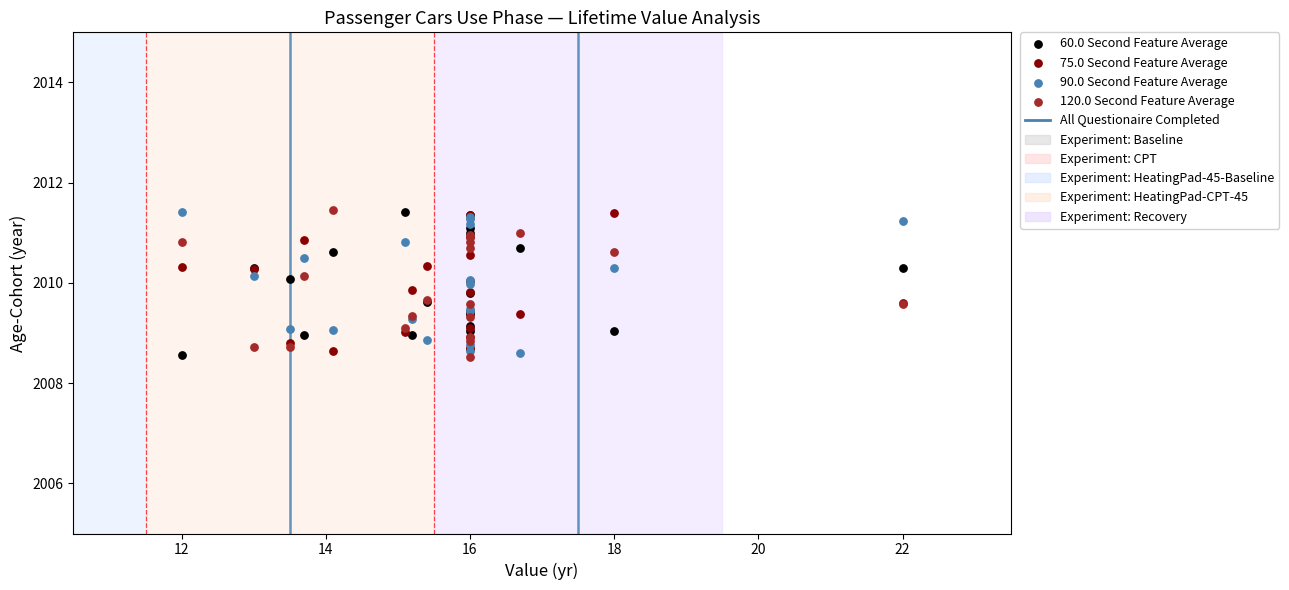

What is the X range (max minus min) for the scatter plot?

10.0